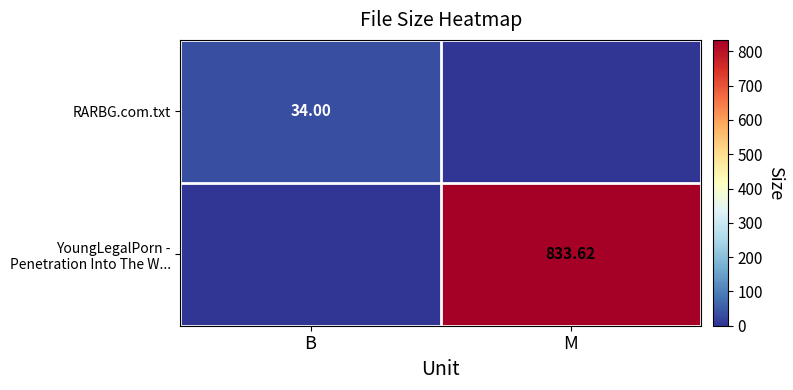

How many positive values does the YoungLegalPorn - Penetration Into The W... series have?

1